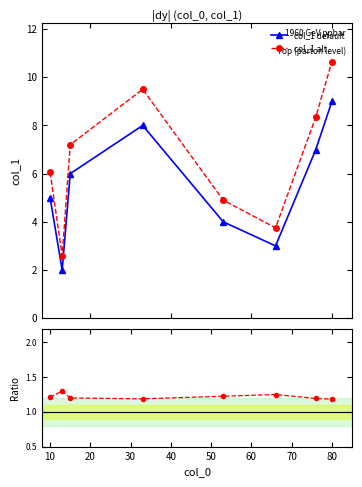

In col_1 default, how many points are higher than both neighbors (excluding endpoints)?

1